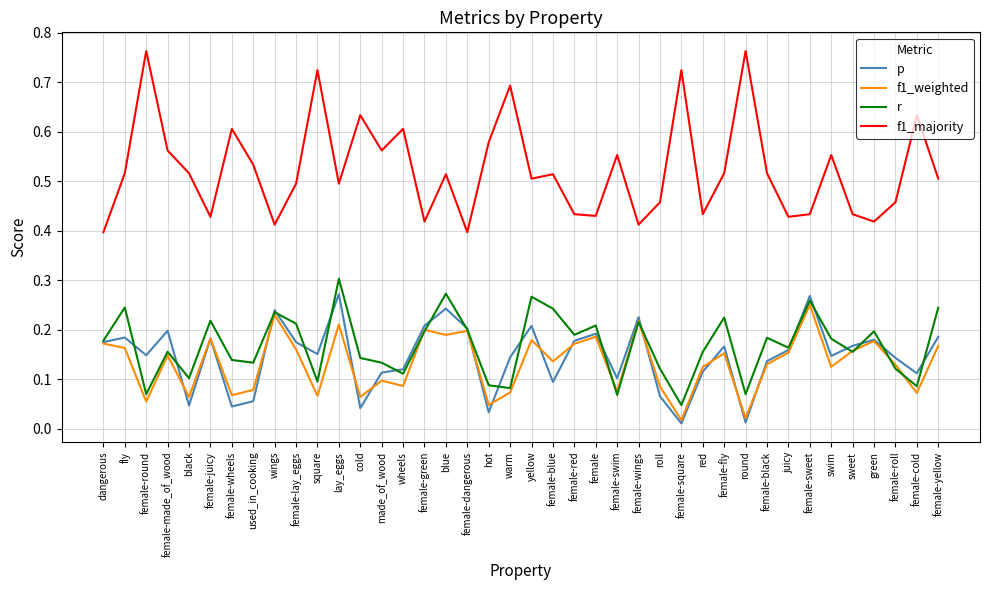

Is the value of f1_majority at square greater than the value of r at fly?

Yes